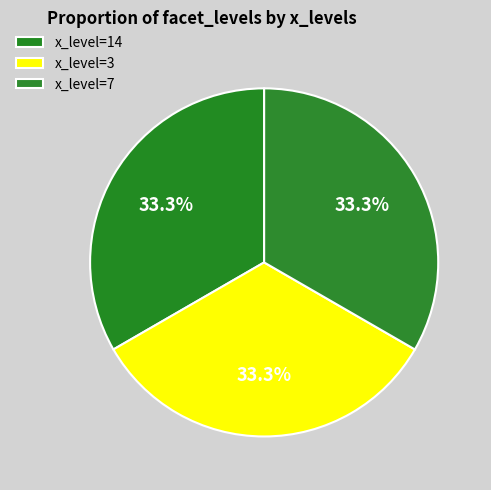

Does any single category account for the majority?

No